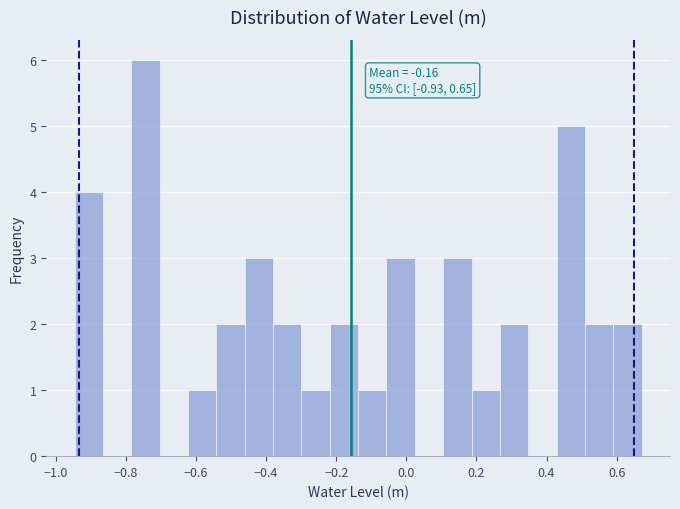

Which range on the x-axis has the tallest bar?

-0.78 to -0.70